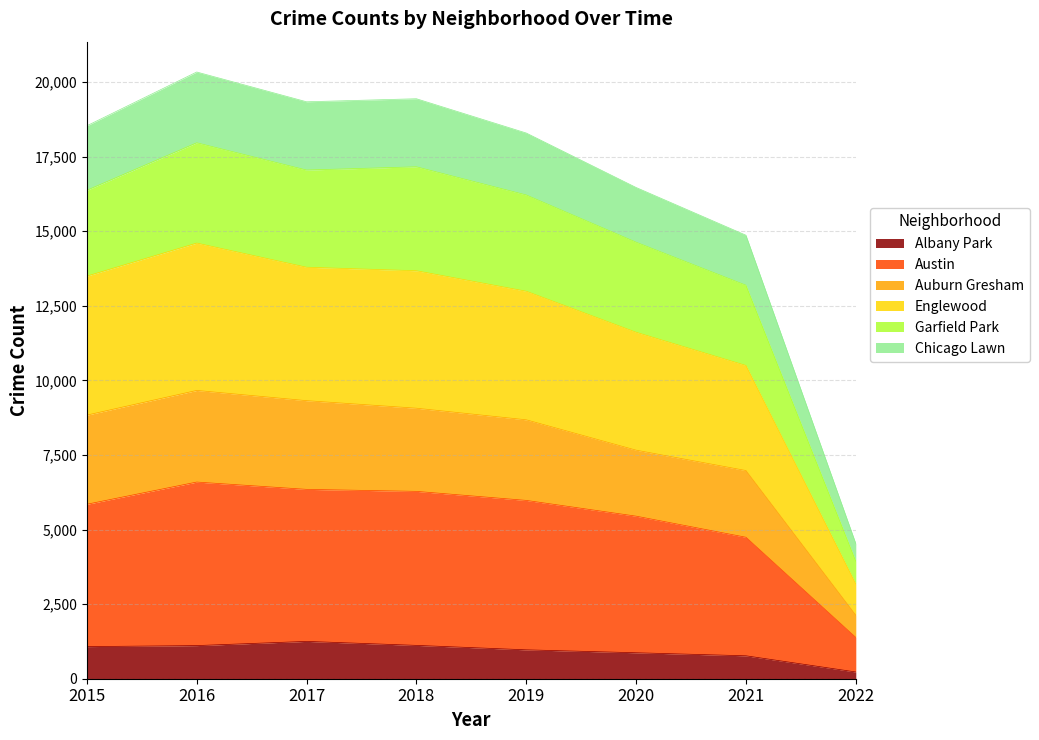

Between 2022 and 2019, which is larger?

2019